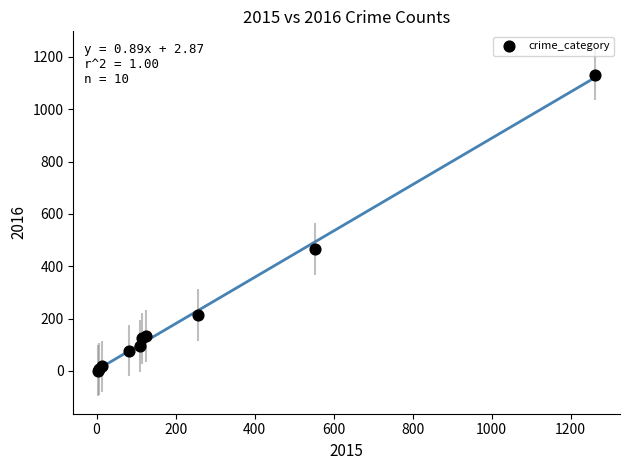

What Y value in the scatter plot is closest to 567?

466